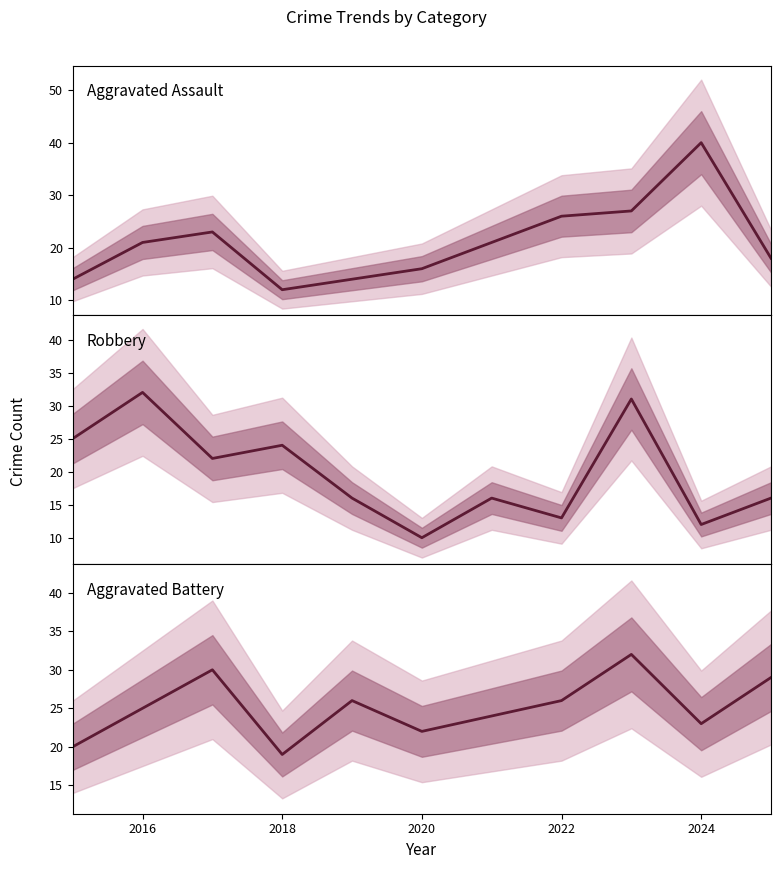

At 2022, list the series in order from smallest to largest.

Robbery, Aggravated Assault, Aggravated Battery